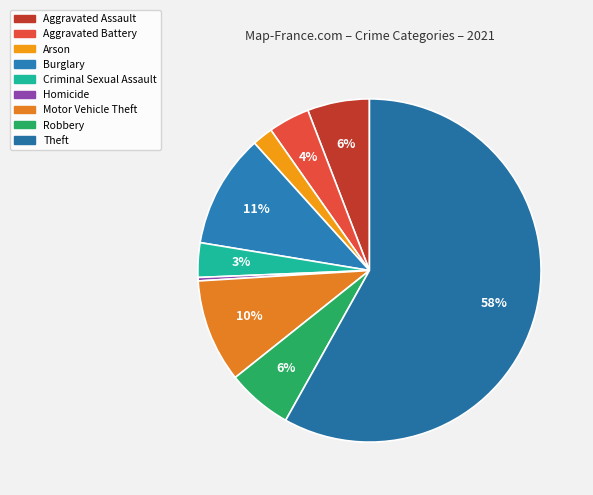

How many segments does this pie chart have?

9